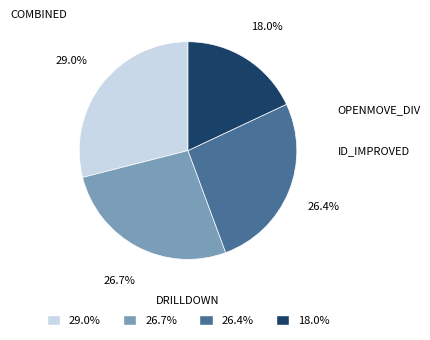

Is there a majority slice in this chart?

No